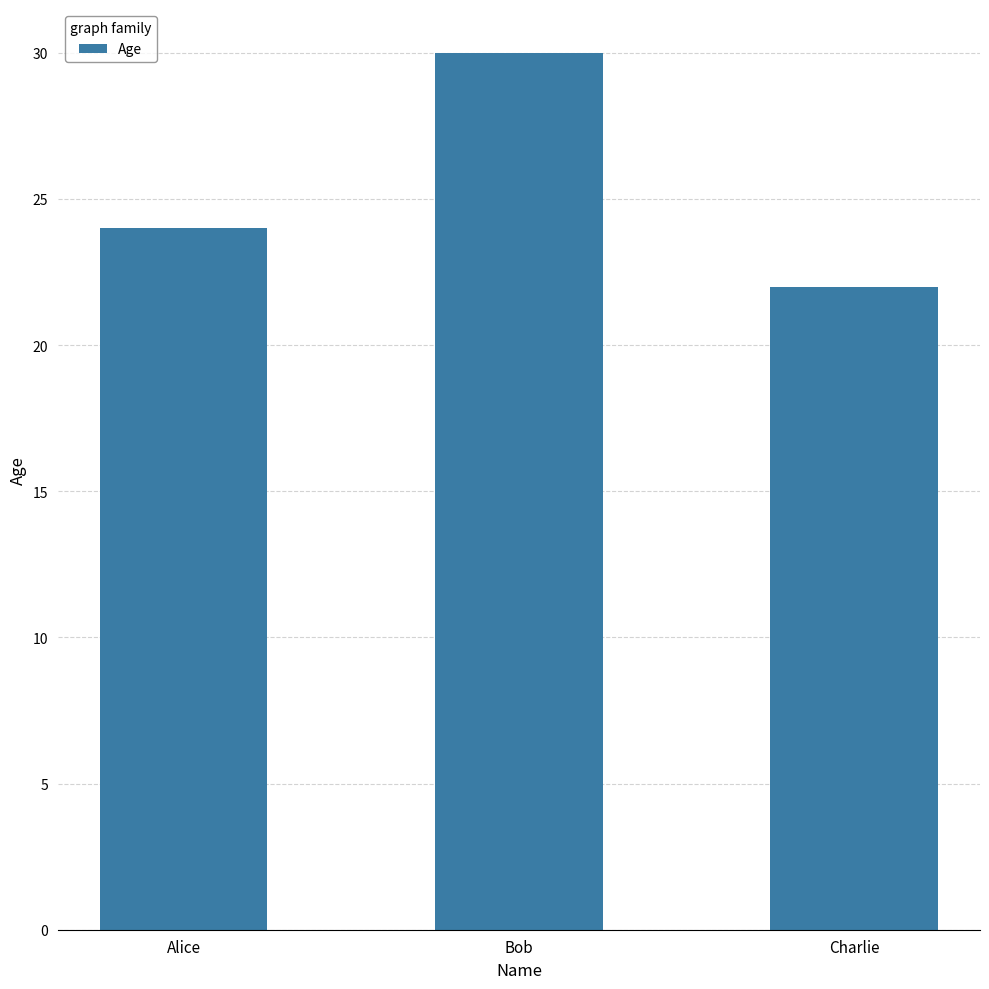

The chart shows a value of 33 at Charlie. True or false?

False